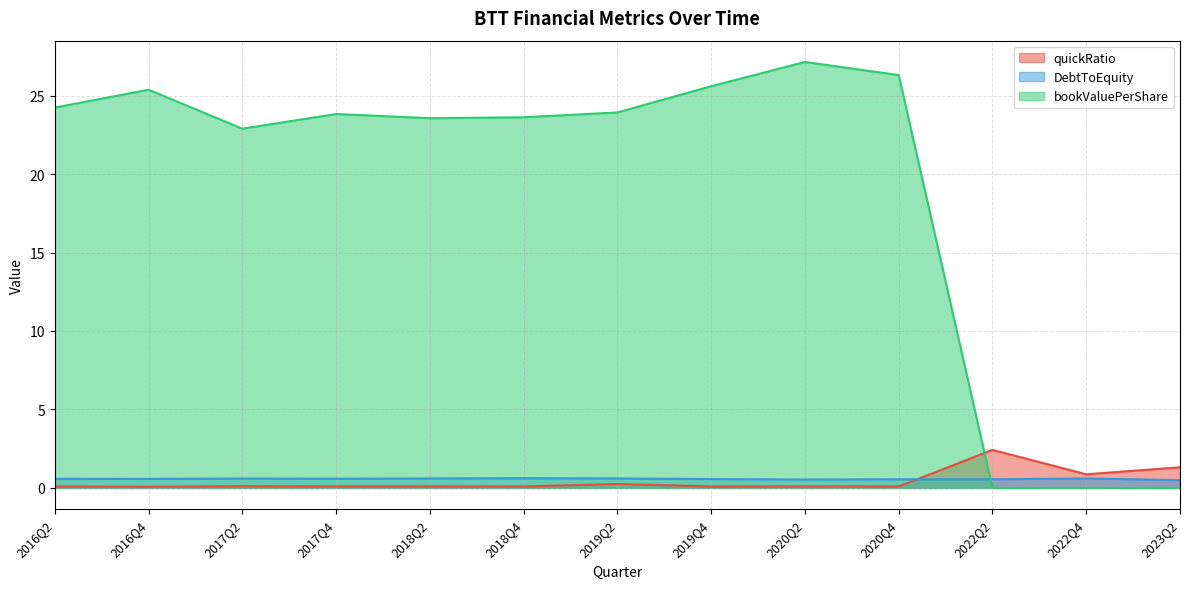

The value of bookValuePerShare at 2022Q4 is 0.0. True or false?

True